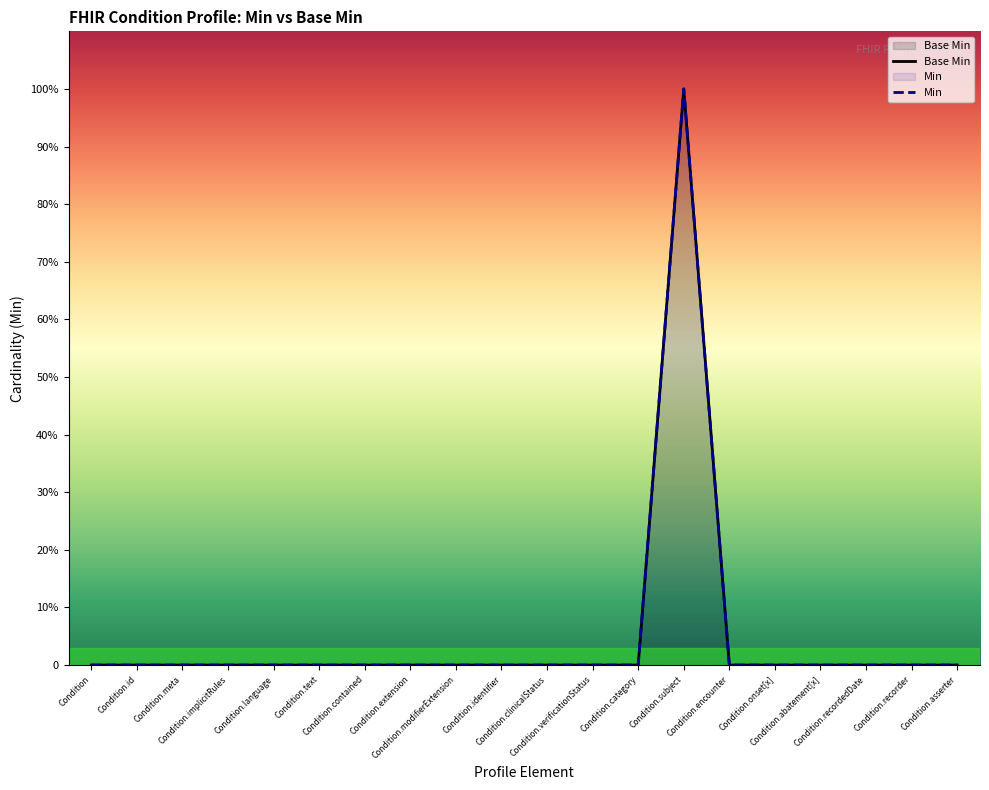

What is the difference between the maximum and second lowest values?

1